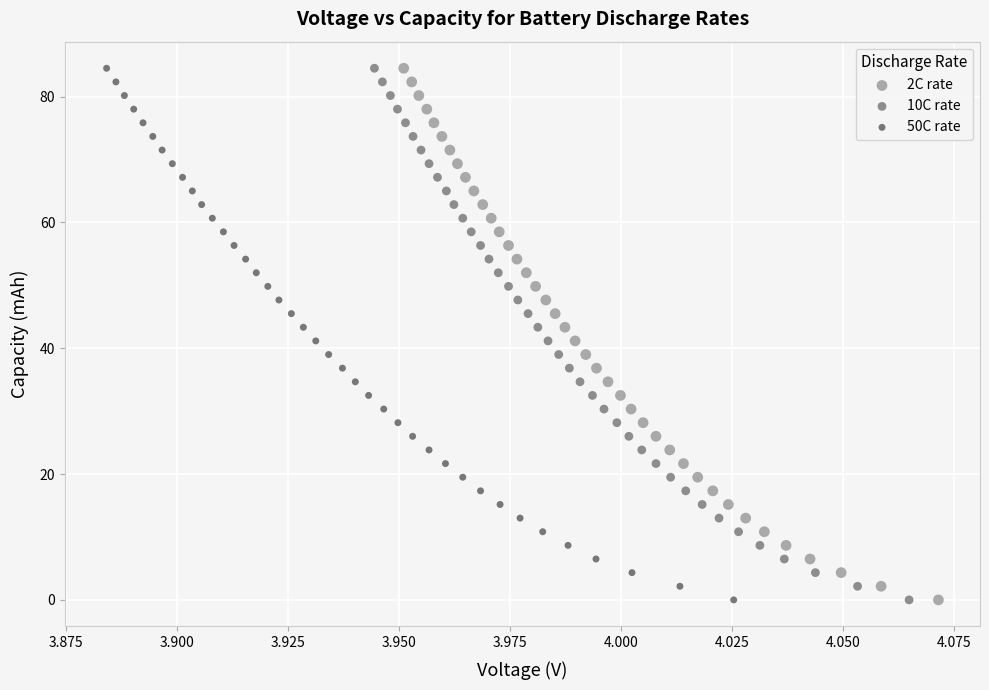

Which series has the widest spread of Y values?

10C rate